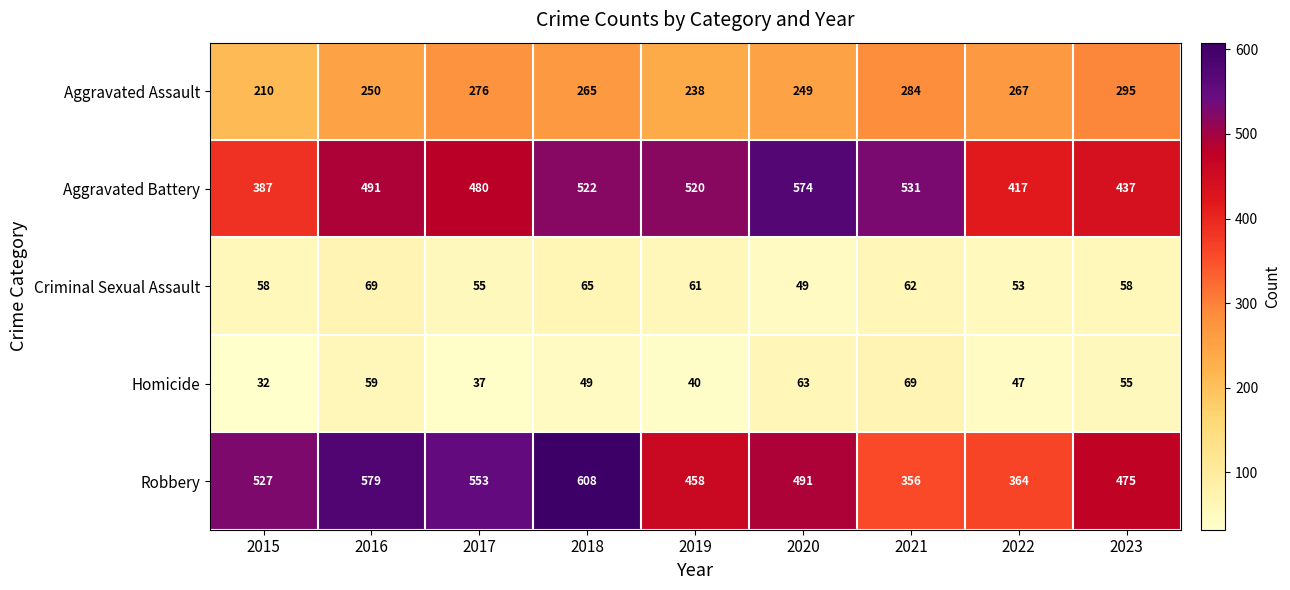

The Aggravated Battery series shows 522 at 2018. True or false?

True